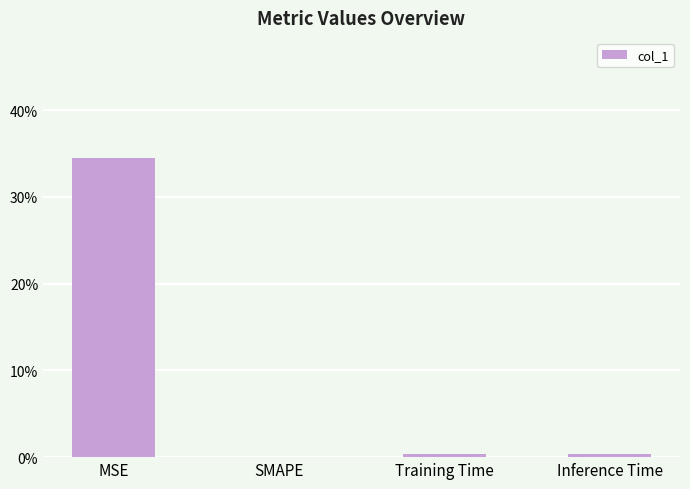

What is the label of the 2nd bar from the right?

Training Time